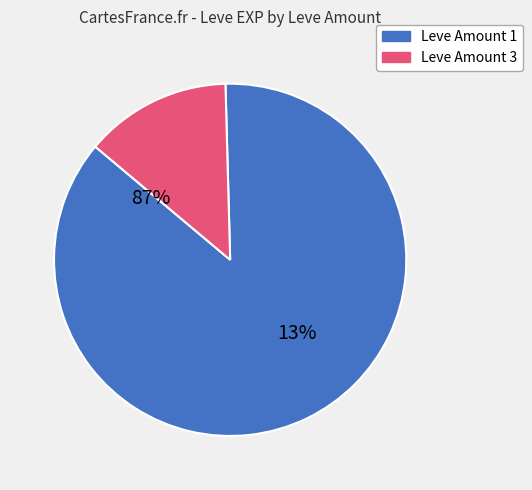

Is the sum of 1 and 5 greater than half?

No